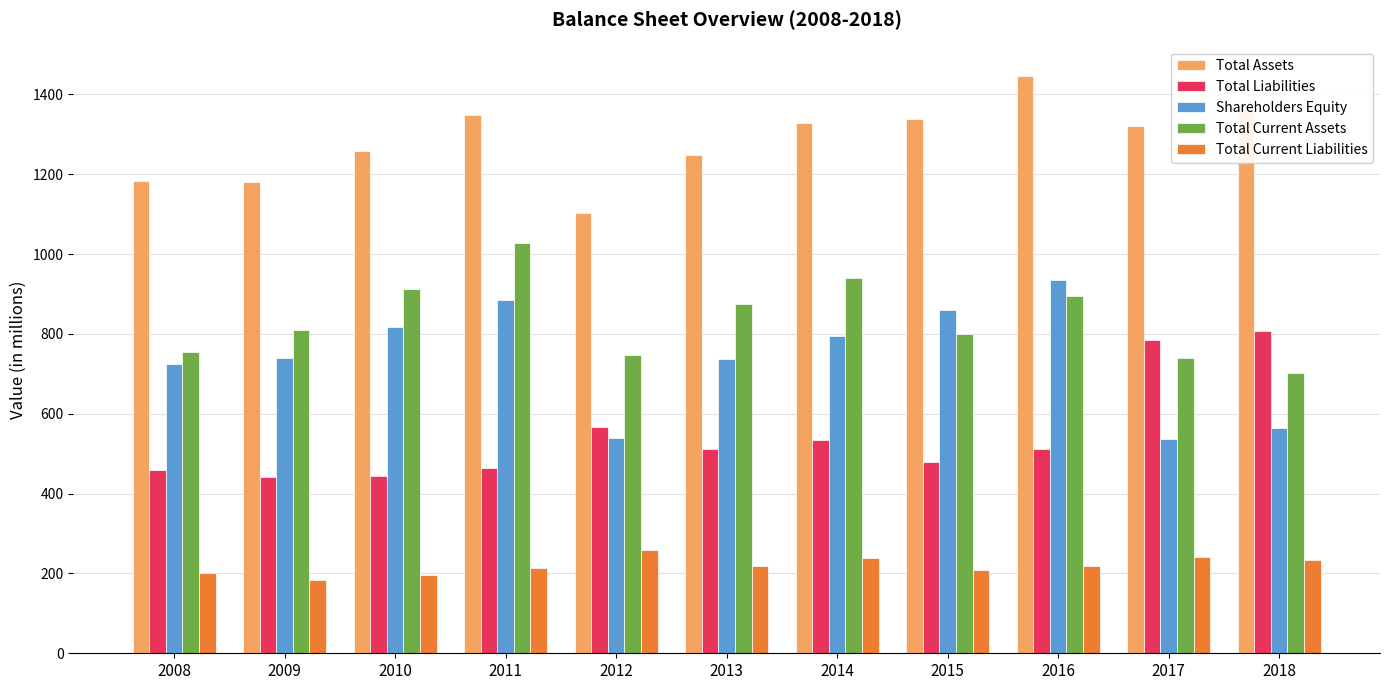

The value of Total Current Liabilities at 2015 is 336. True or false?

False